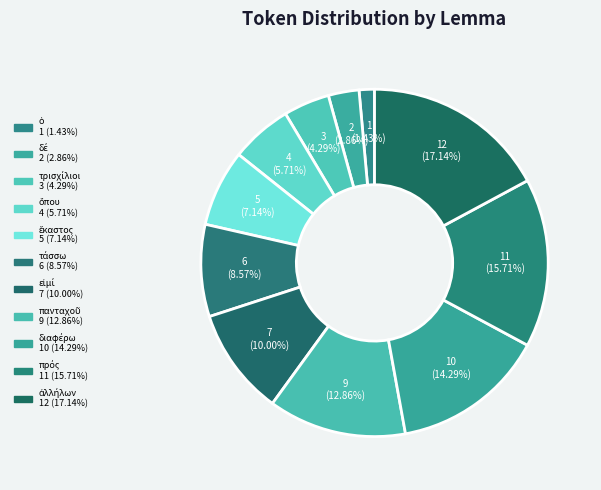

Rank the categories by value from highest to lowest.

ἀλλήλων, πρός, διαφέρω, πανταχοῦ, εἰμί, τάσσω, ἕκαστος, ὅπου, τρισχίλιοι, δέ, ὁ